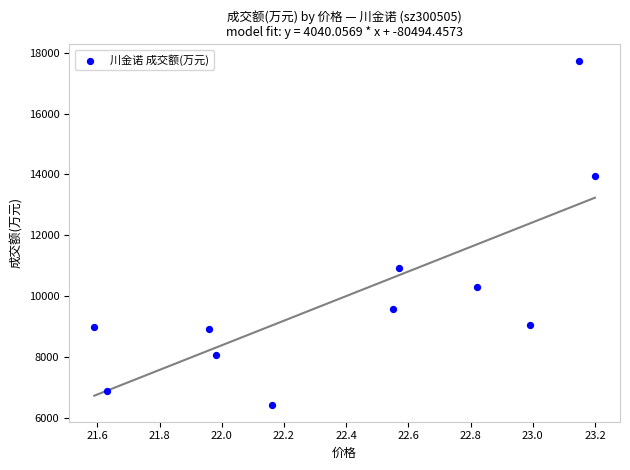

What Y value in the scatter plot is closest to 12079?

10923